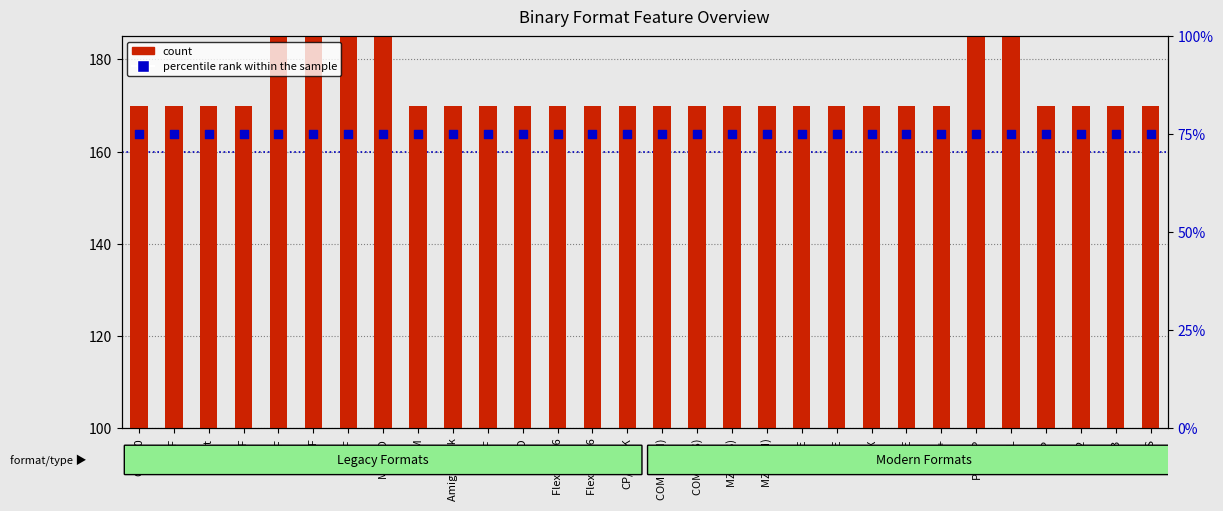

What are all the series names shown in the legend?

count, percentile rank within the sample